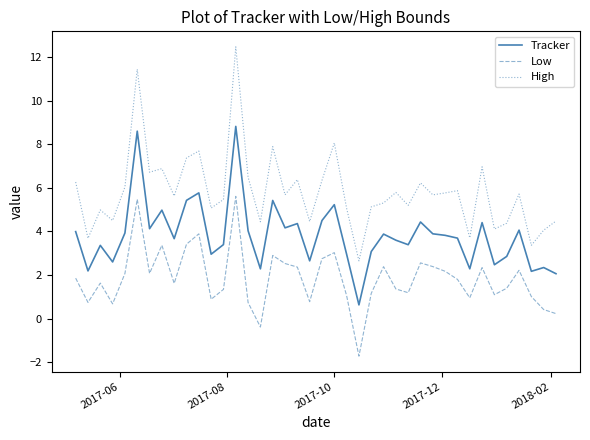

Which series has the largest range (max minus min)?

High